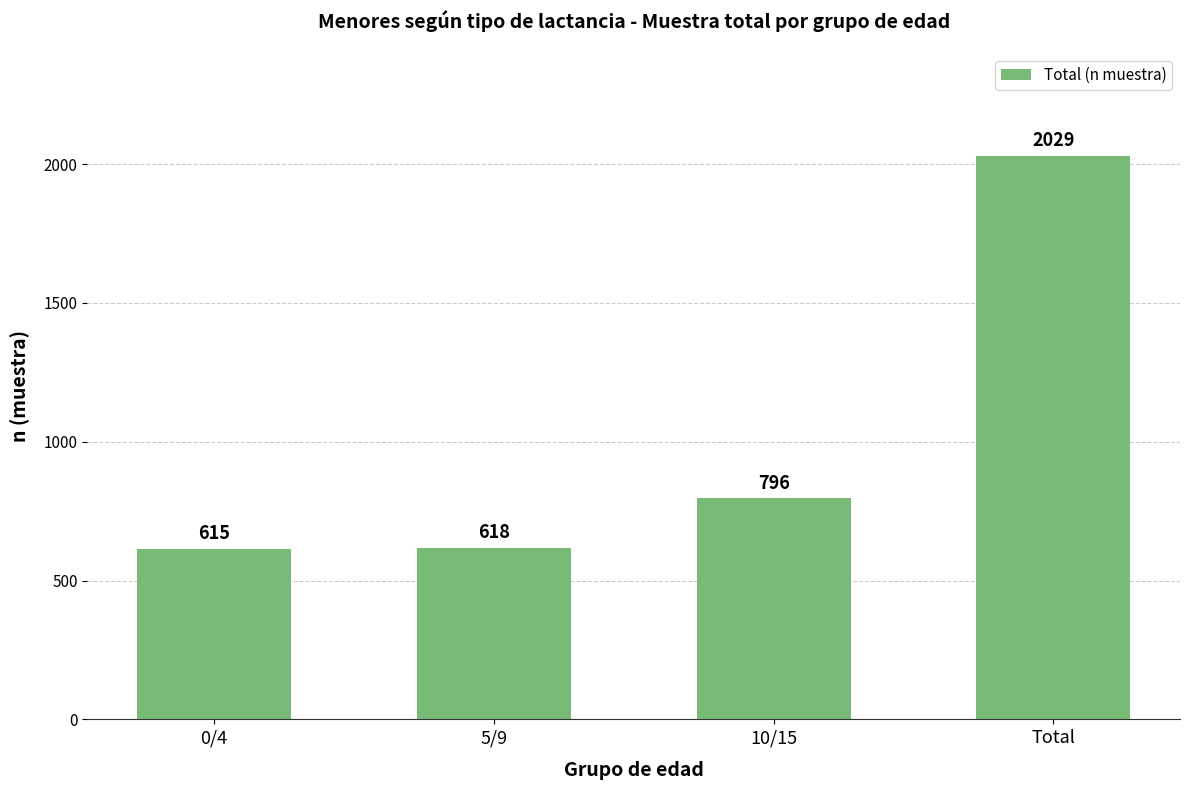

How many categories are shown in the chart?

4